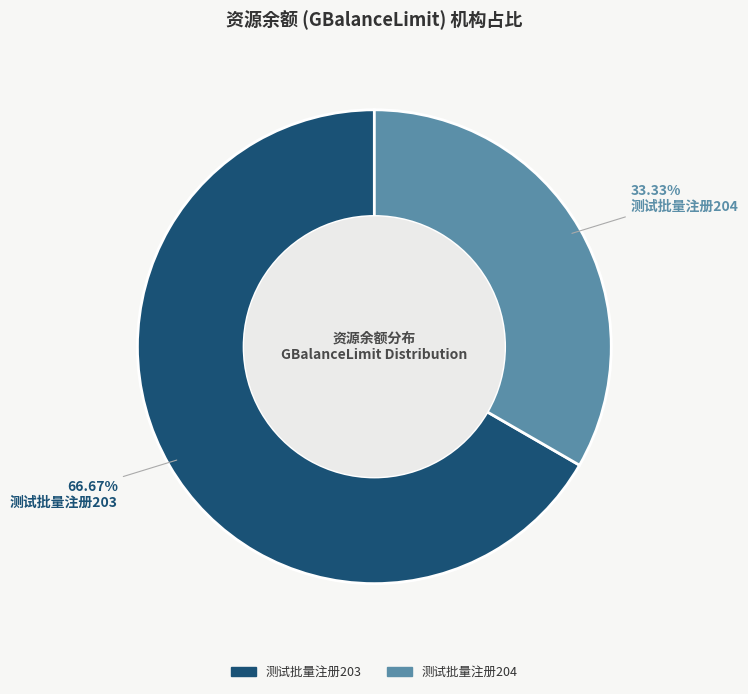

To the nearest percent, what is the difference between the largest and smallest slice percentages?

33%